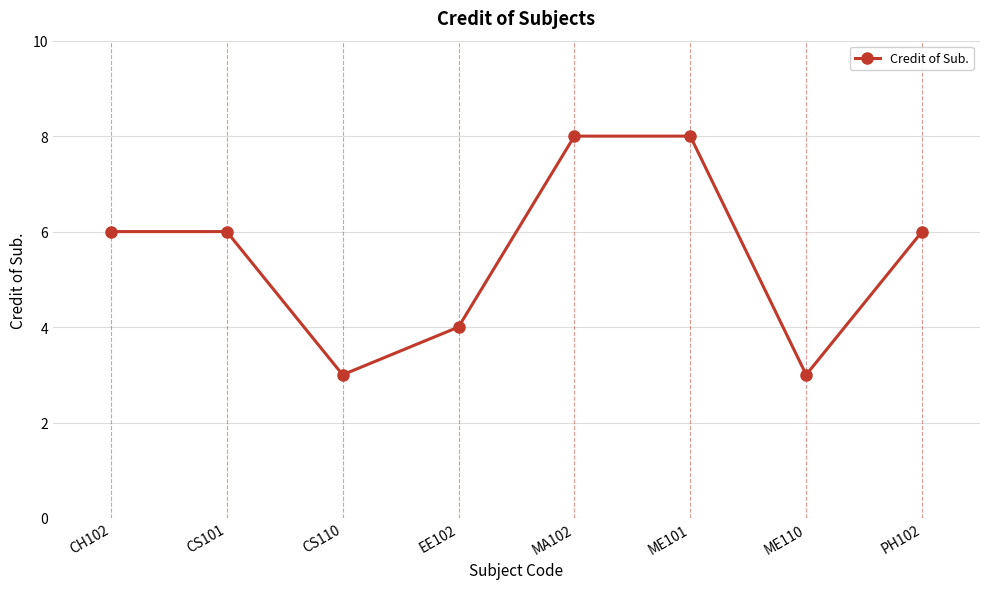

What is the average value?

6